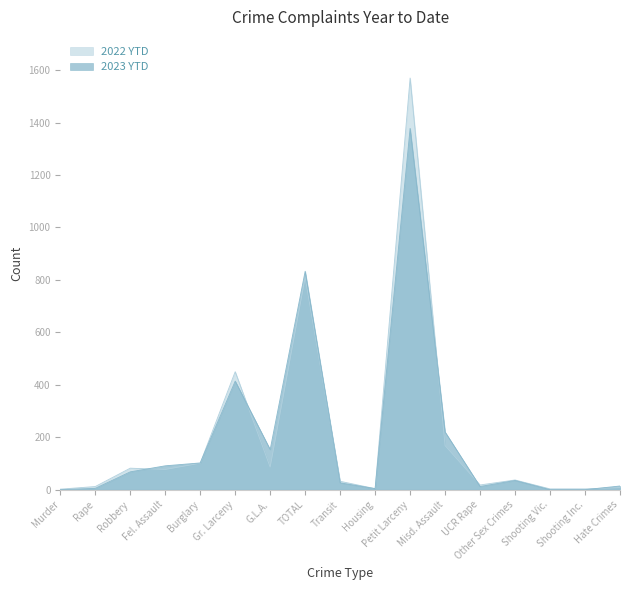

What is the sum of all 2022 YTD values?

3463